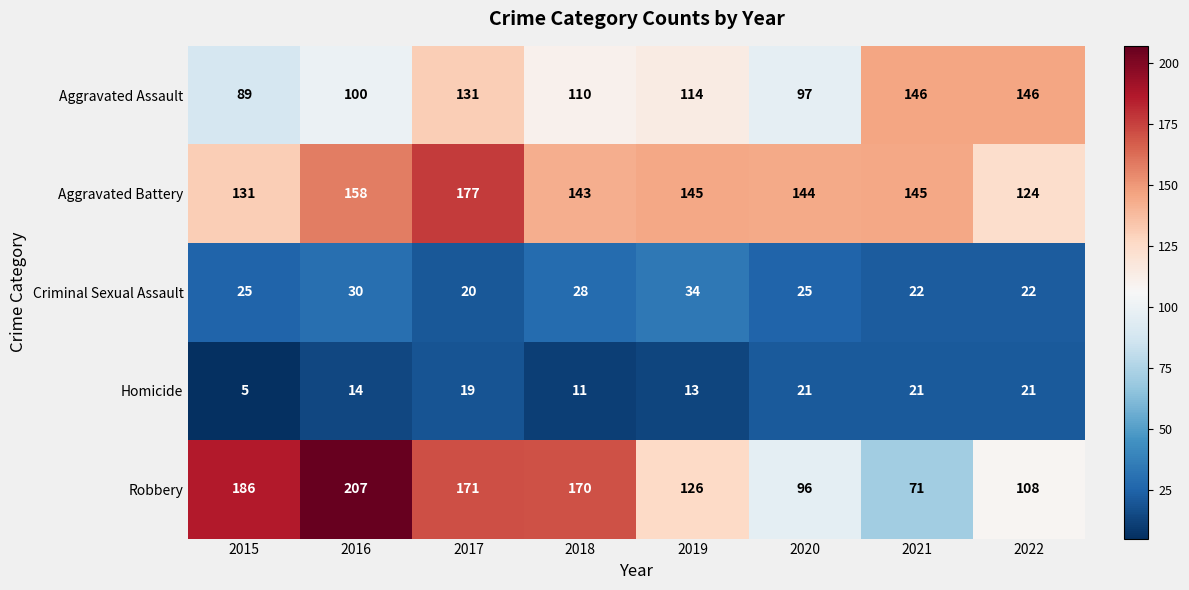

Count the number of data series in this chart.

5